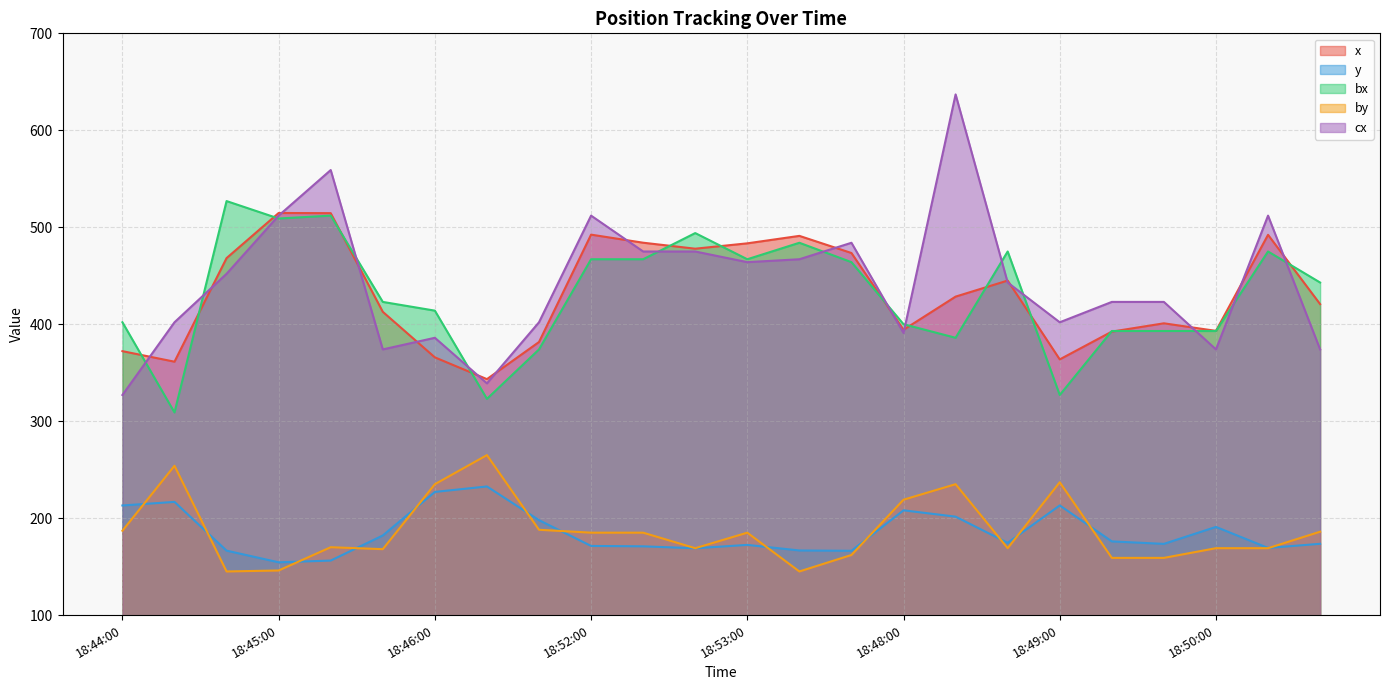

How many distinct data groups are displayed?

5